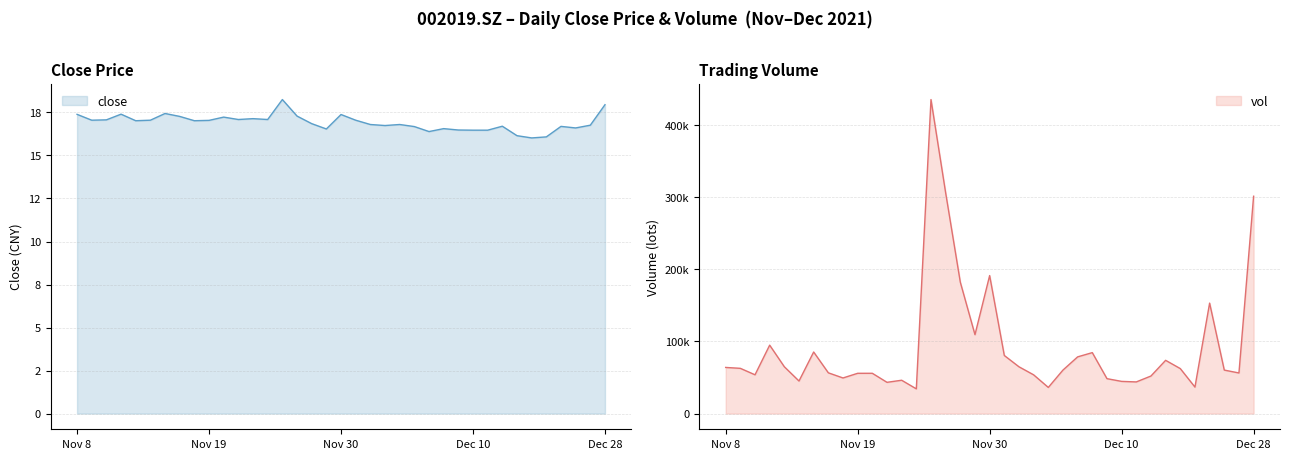

True or false: close has a value of 16.7 at 20211217.

True